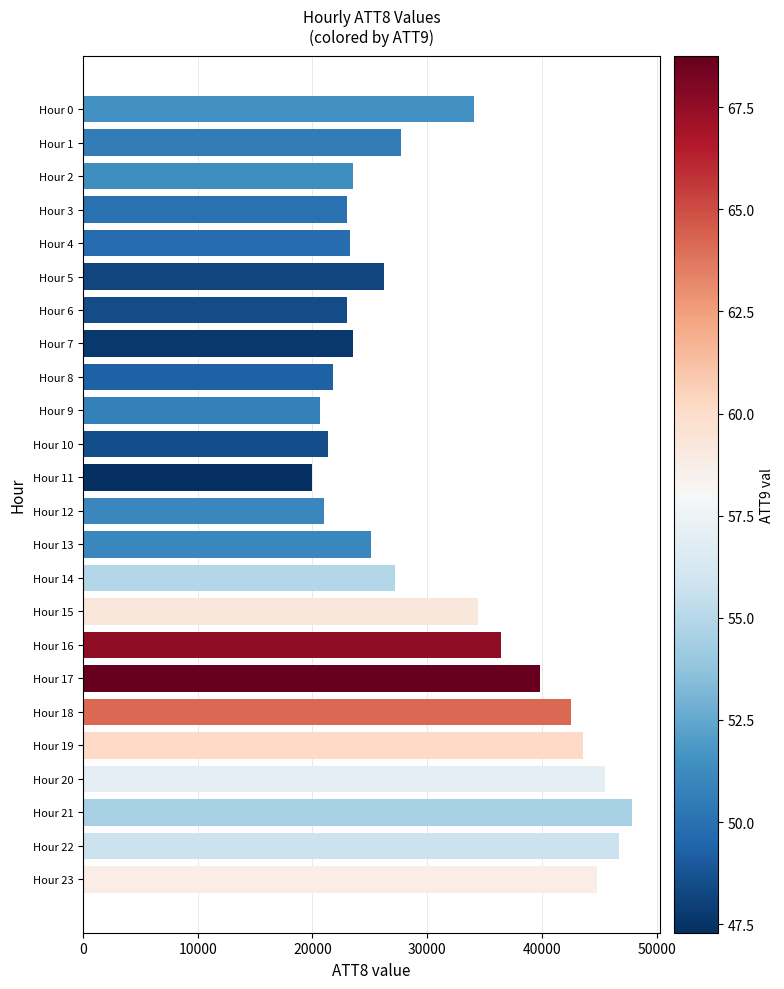

The value at Hour 19 is 43600. True or false?

True